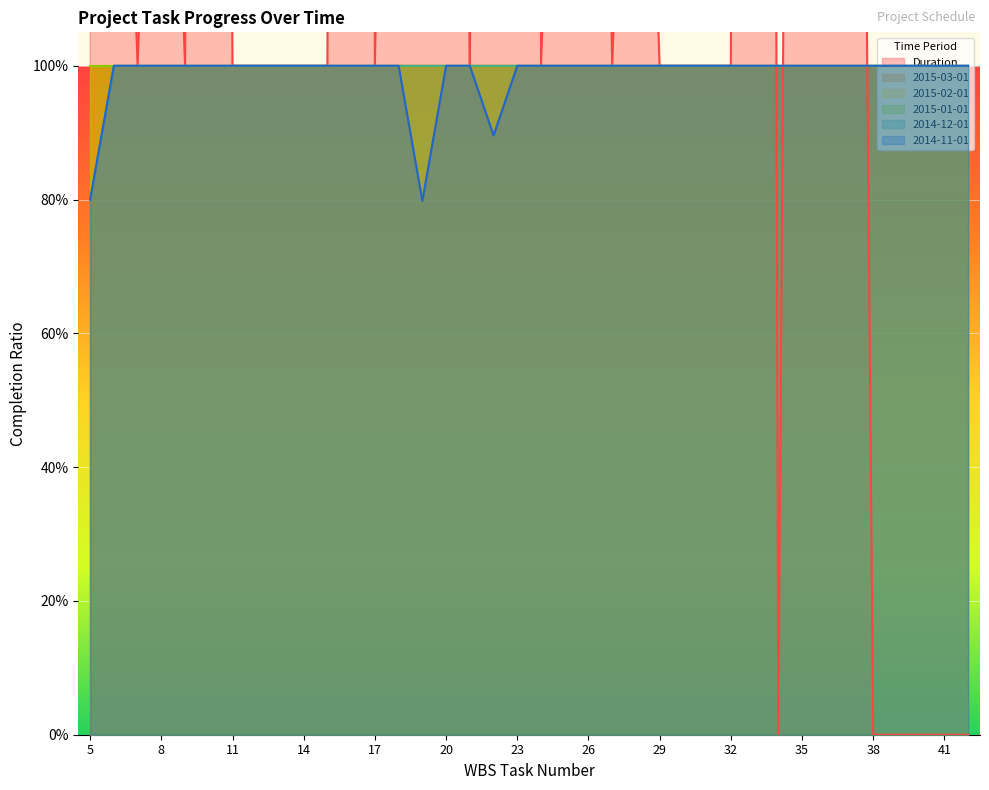

Reading left to right, what are all the values shown in this chart?

Duration: 5.0	2.0	1.0	2.0	1.0	7.0	1.0	1.0	1.0	1.0	1.0	16.0	1.0	3.0	6.0	4.0	1.0	5.0	91.0	1.0	2.0	3.0	1.0	2.0	1.0	1.0	1.0	1.0	13.0	0.0	5.0	2.0	4.0	0.0	0.0	0.0	0.0	0.0
2014-12-01: 0.8	1.0	1.0	1.0	1.0	1.0	1.0	1.0	1.0	1.0	1.0	1.0	1.0	1.0	1.0	1.0	1.0	1.0	1.0	1.0	1.0	1.0	1.0	1.0	1.0	1.0	1.0	1.0	1.0	1.0	1.0	1.0	1.0	1.0	1.0	1.0	1.0	1.0
2014-11-01: 0.8	1.0	1.0	1.0	1.0	1.0	1.0	1.0	1.0	1.0	1.0	1.0	1.0	1.0	0.8	1.0	1.0	0.9	1.0	1.0	1.0	1.0	1.0	1.0	1.0	1.0	1.0	1.0	1.0	1.0	1.0	1.0	1.0	1.0	1.0	1.0	1.0	1.0